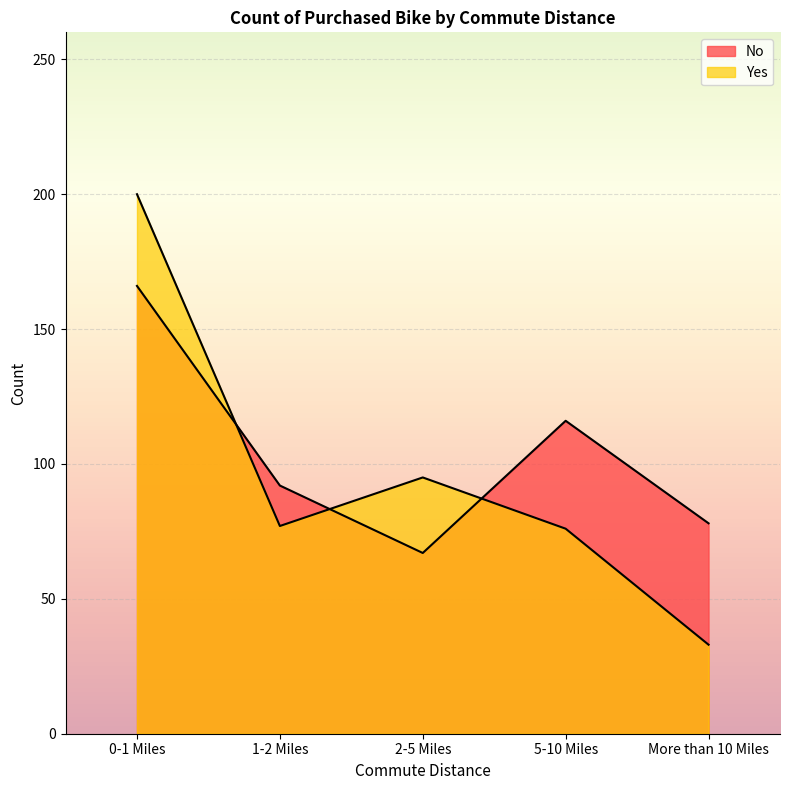

How many No values are between 78 and 116?

3